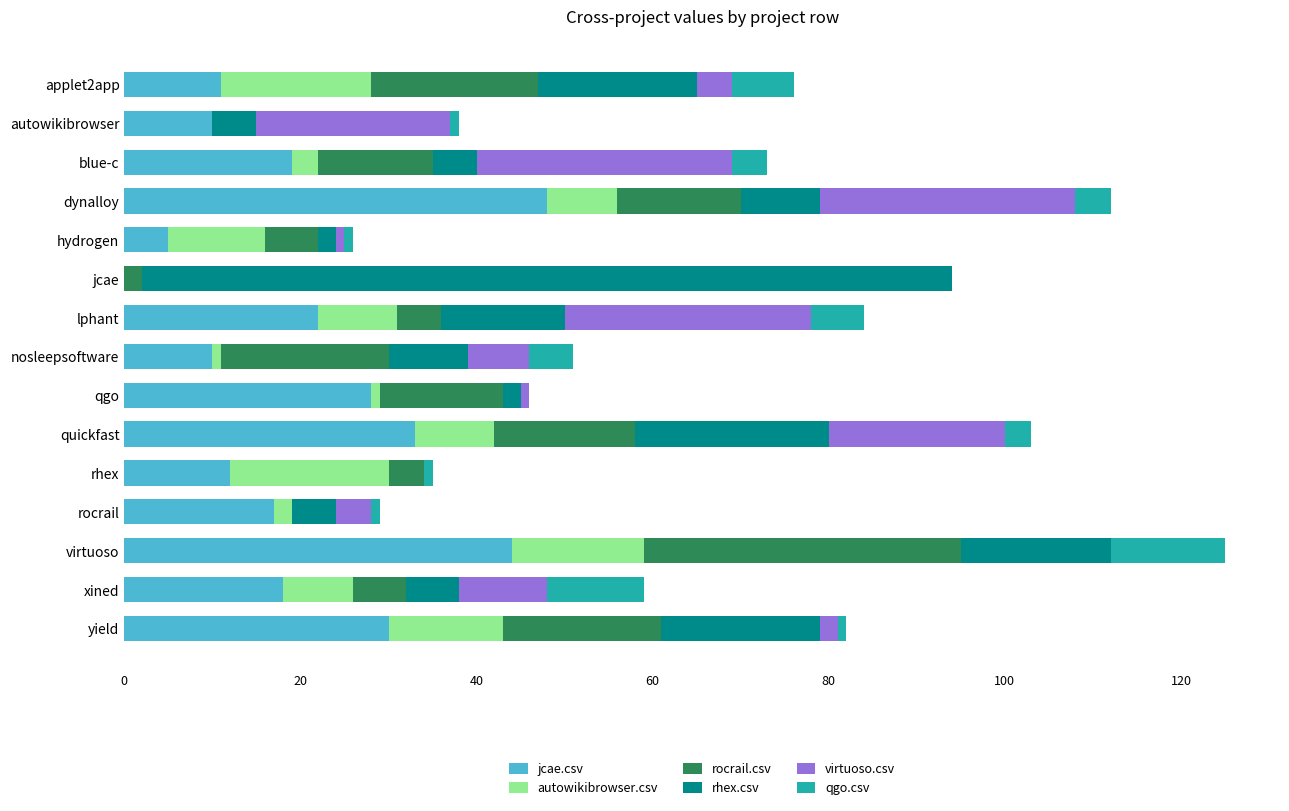

What are all the series names shown in the legend?

jcae.csv, autowikibrowser.csv, rocrail.csv, rhex.csv, virtuoso.csv, qgo.csv